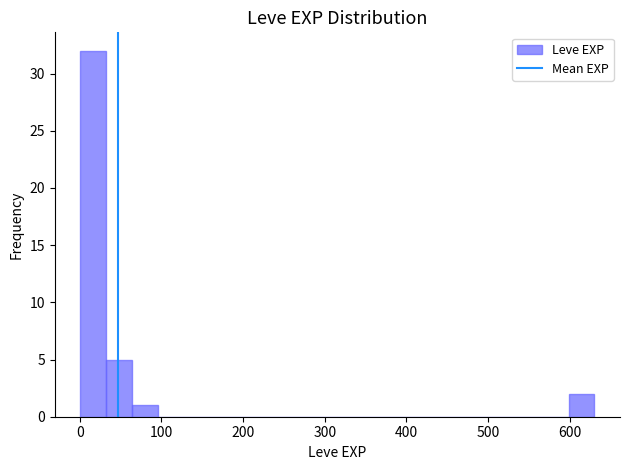

Around what value on the x-axis is the tallest bar? Give the approximate position of its centre, as read against the axis.

20